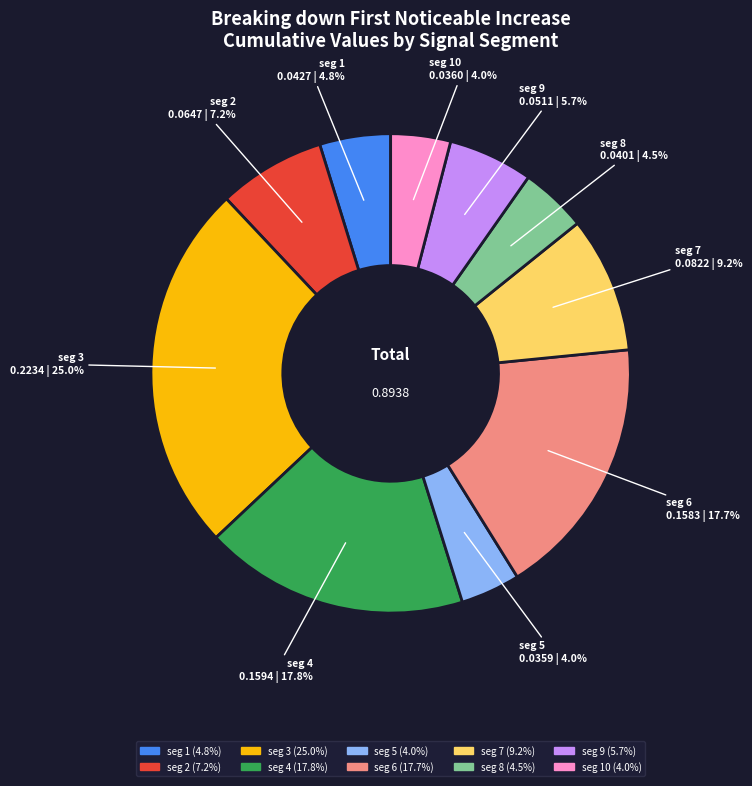

Does any single category account for the majority?

No